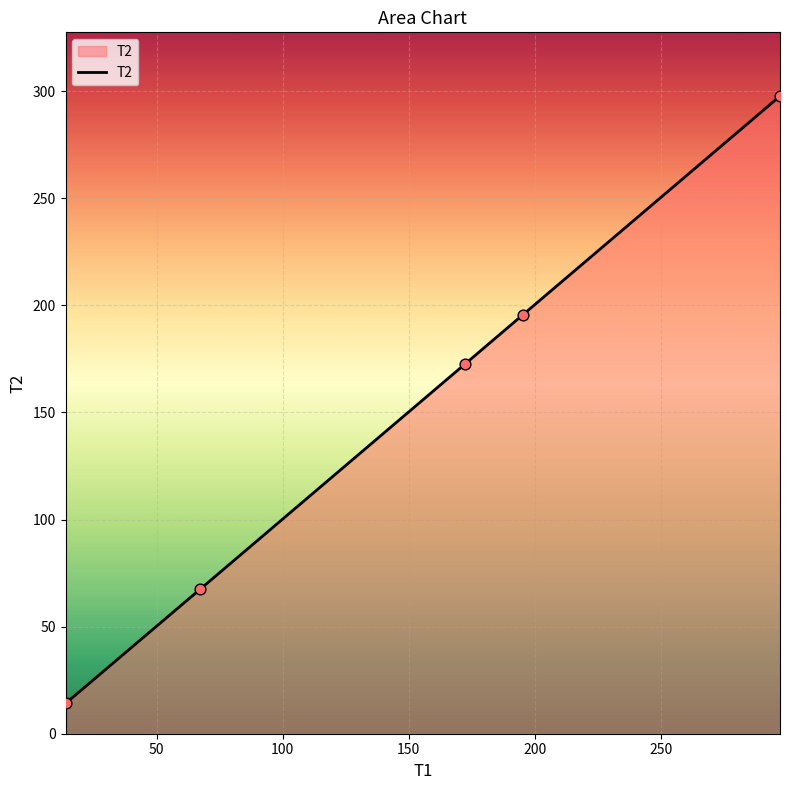

True or false: the data has more than 0 interior local peaks.

False